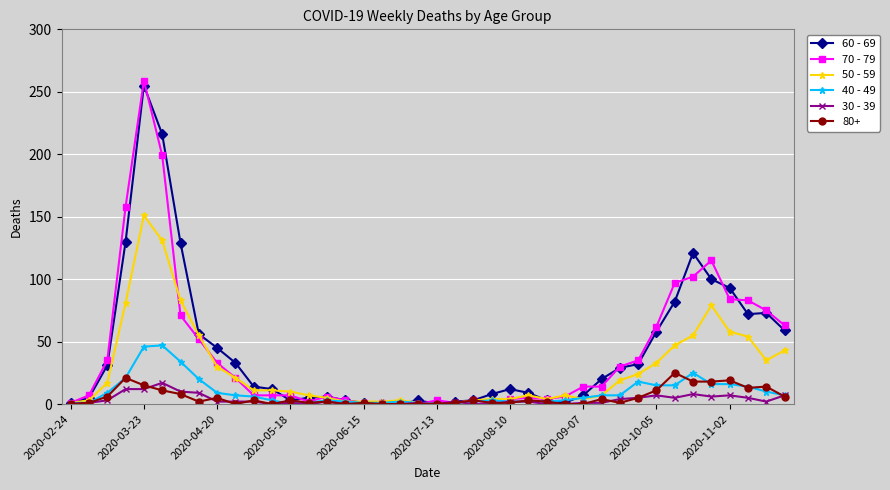

What is the difference between the second highest and second lowest values in the 60 - 69 series?

216